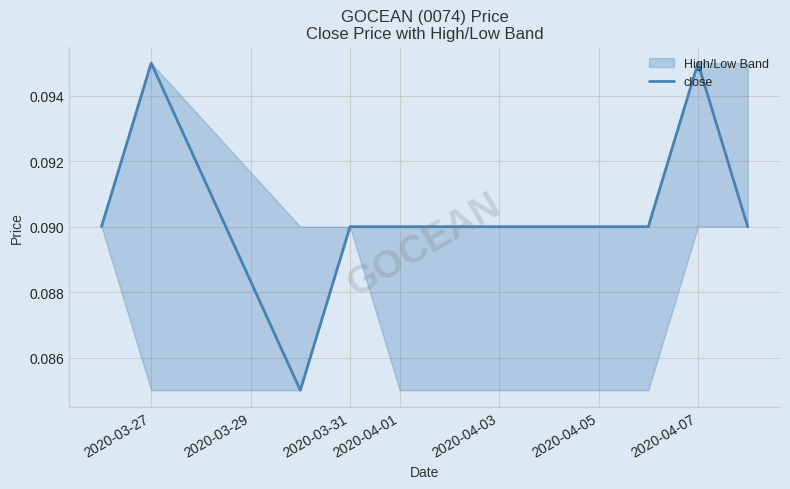

True or false: the data shows 0.1 at 2020-04-05.

False